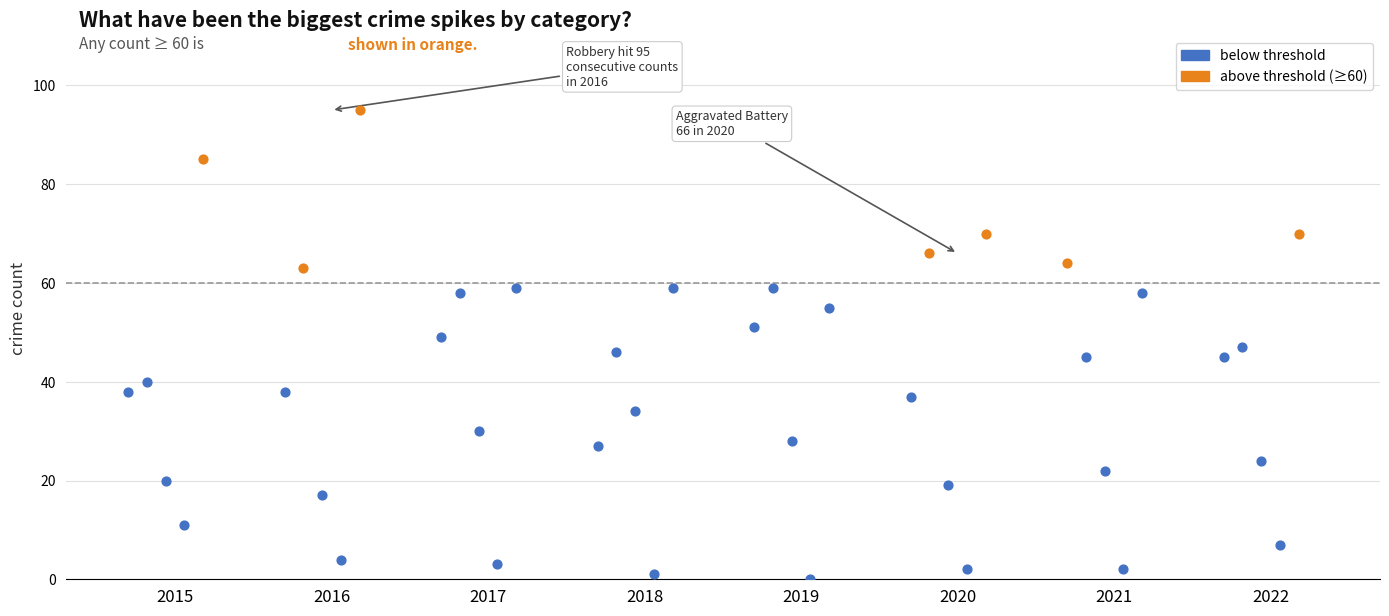

What are all the series names shown in the legend?

below threshold, above threshold (≥60)